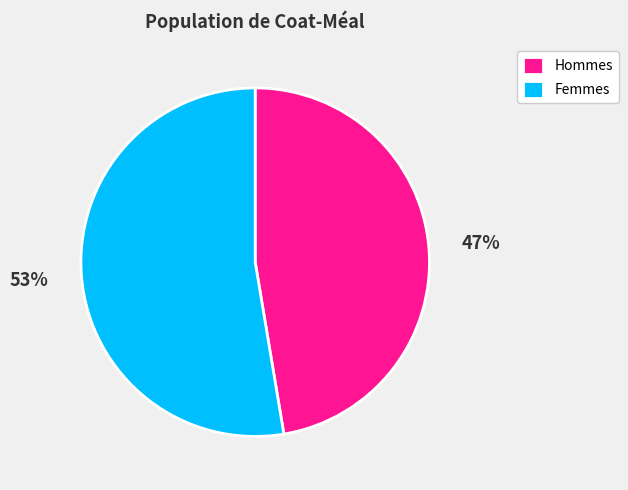

How many slices are in this pie chart?

2